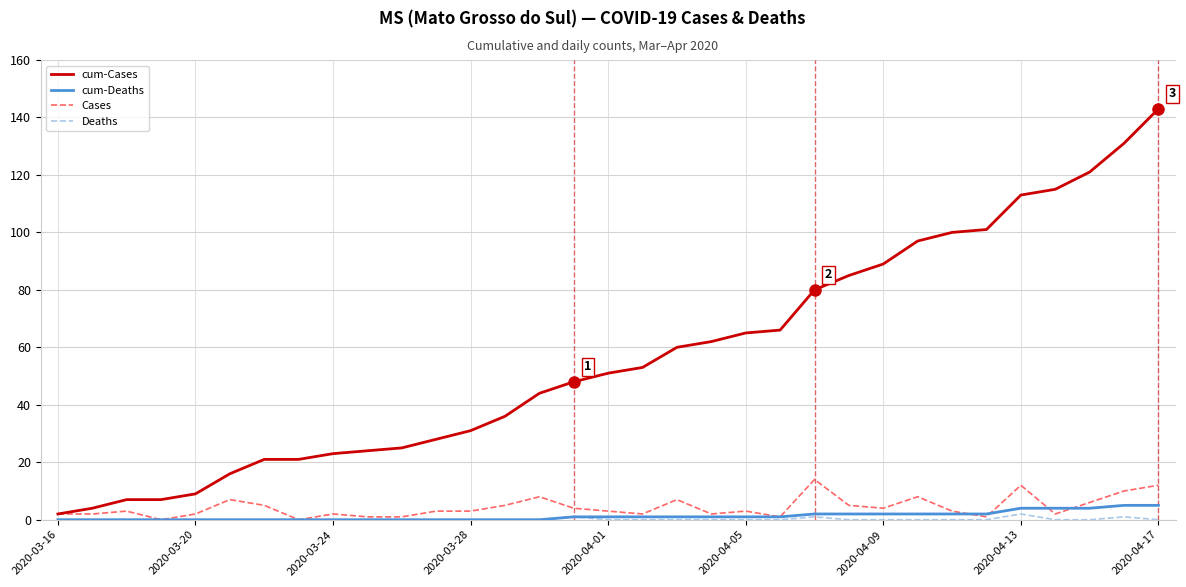

True or false: cum-Cases and cum-Deaths intersect in this chart.

False